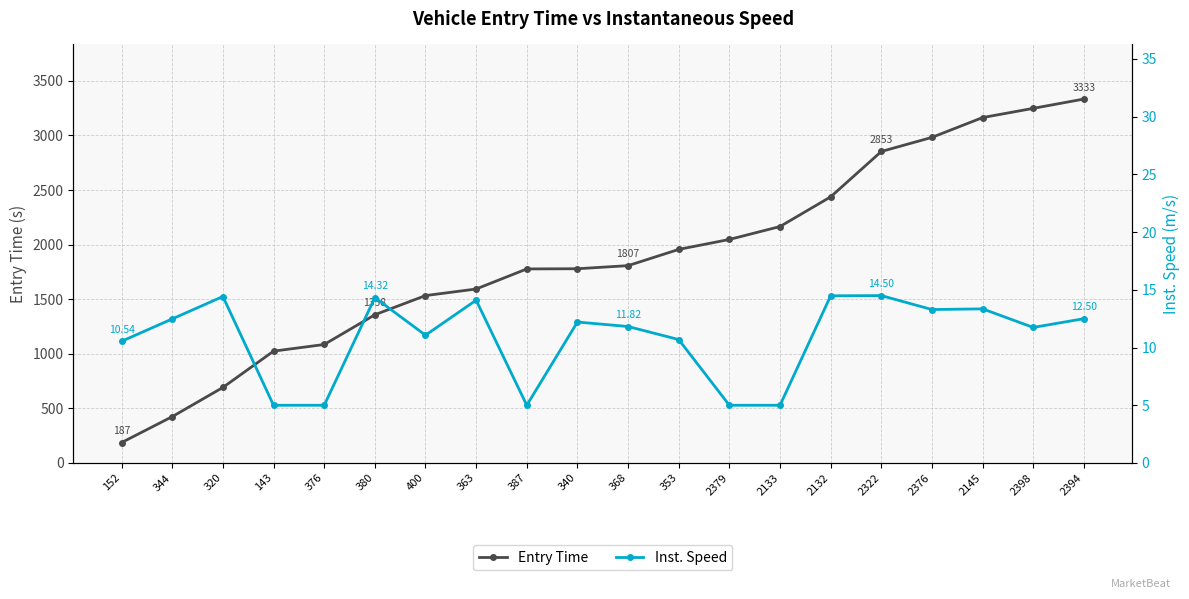

True or false: Entry Time has a value of 2604.6 at 353.

False